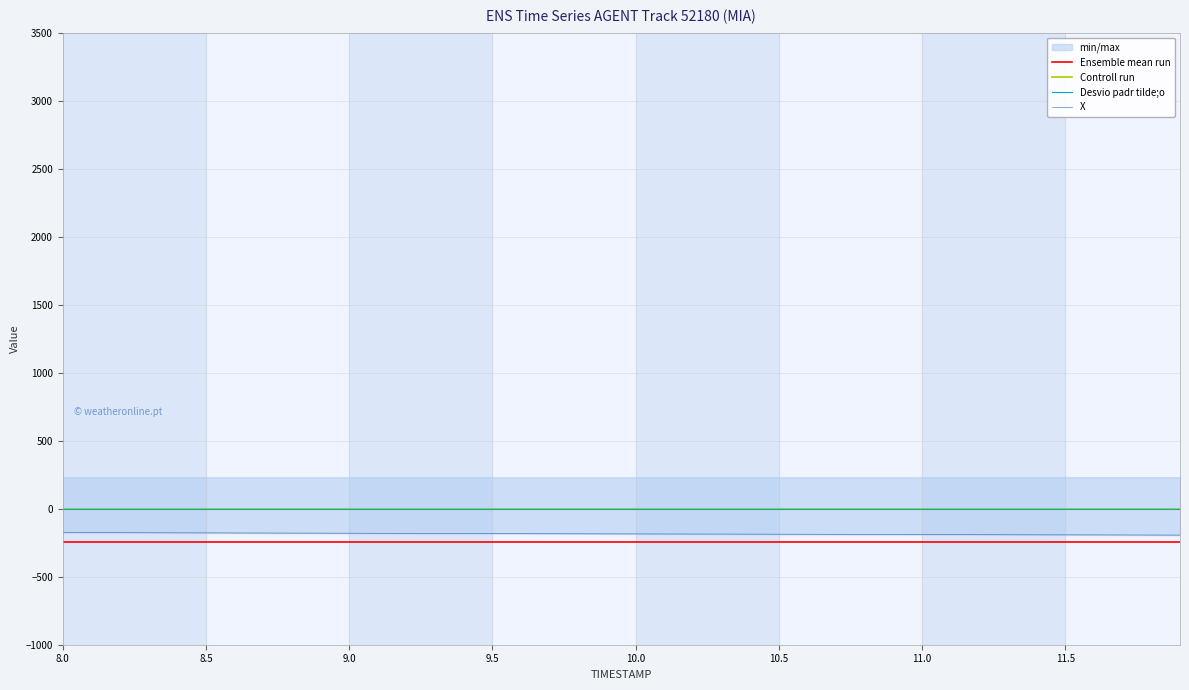

True or false: Desvio padr tilde;o and Ensemble mean run cross at least once.

False